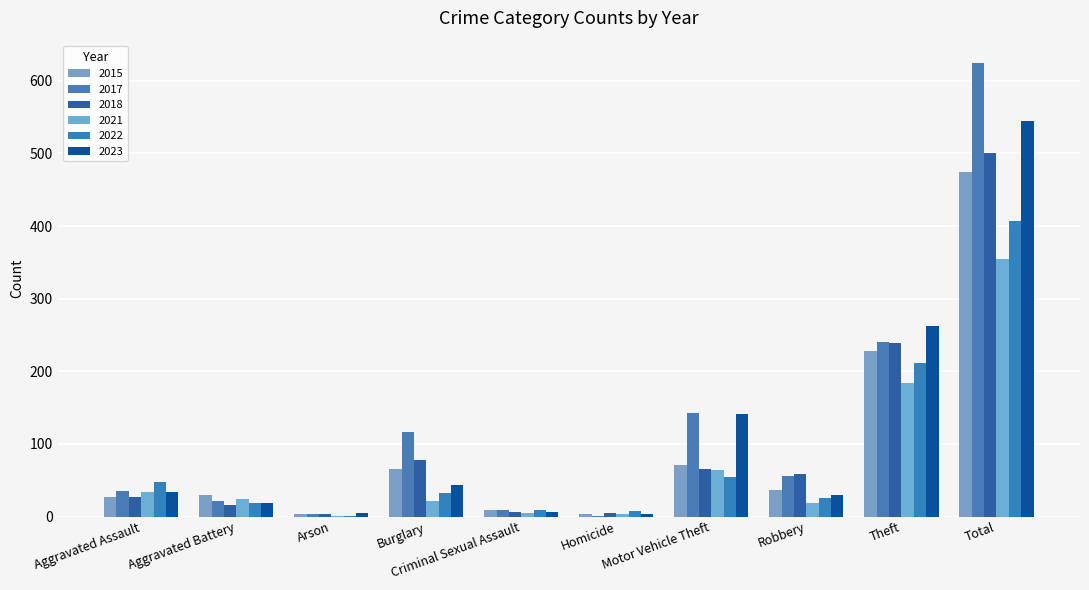

What is the difference between the maximum and minimum values in the 2017 series?

623